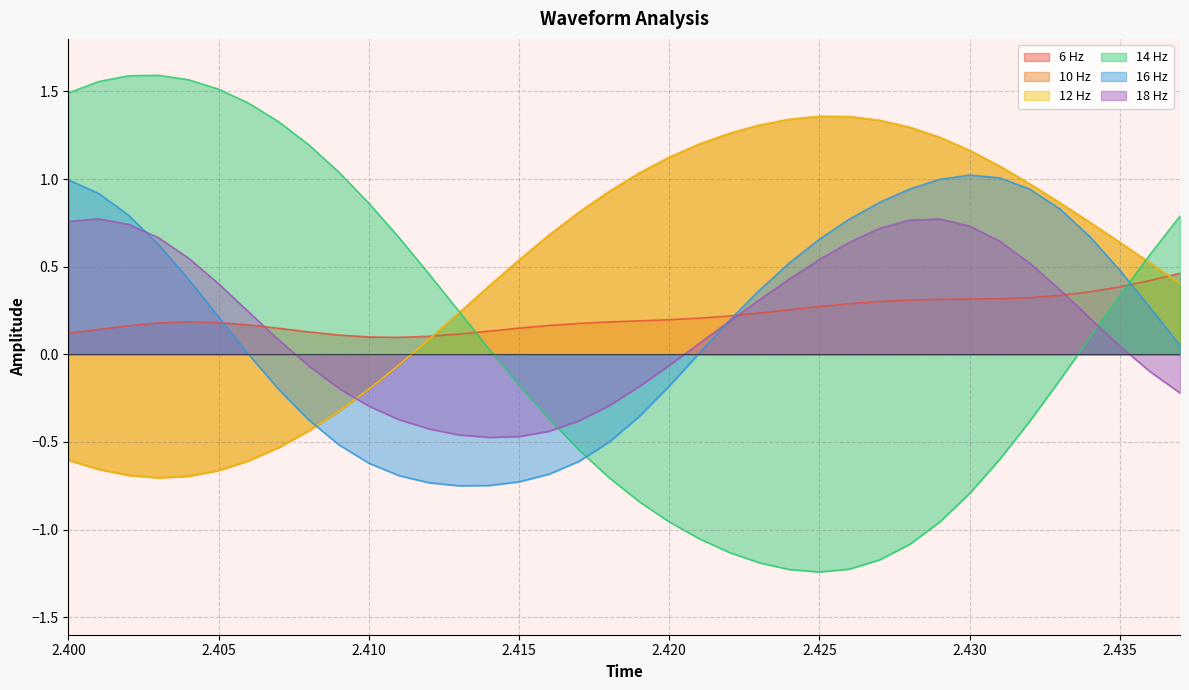

Where is the first local maximum for 10 Hz?

2.425